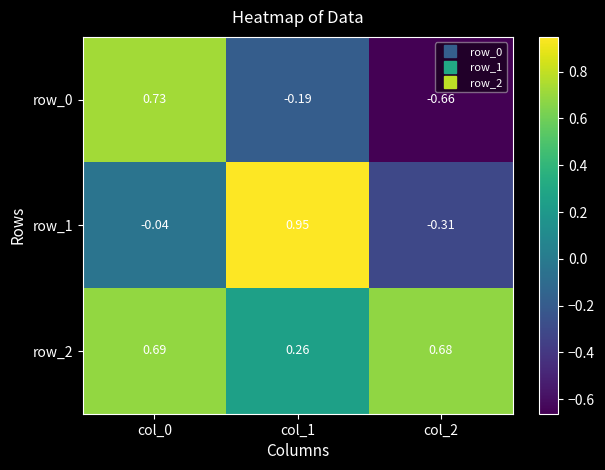

How many negative values does the row_1 series have?

2